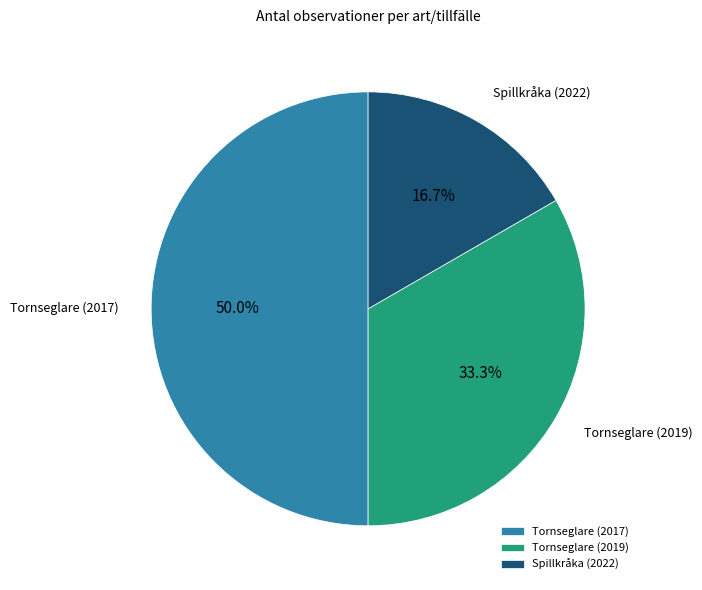

To the nearest percent, what portion does Tornseglare (2017) represent?

50%